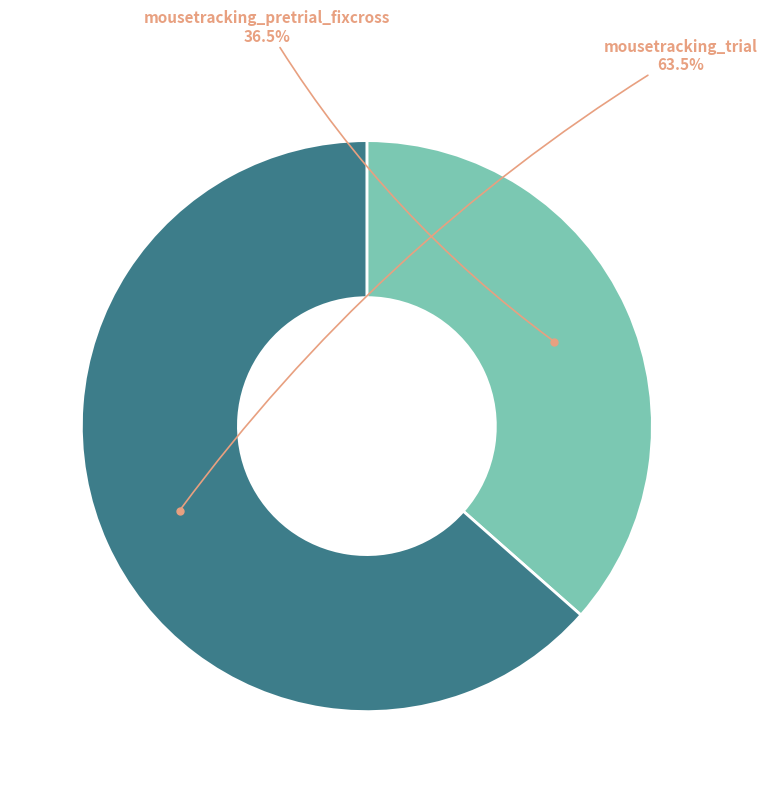

Does any single category account for the majority?

Yes